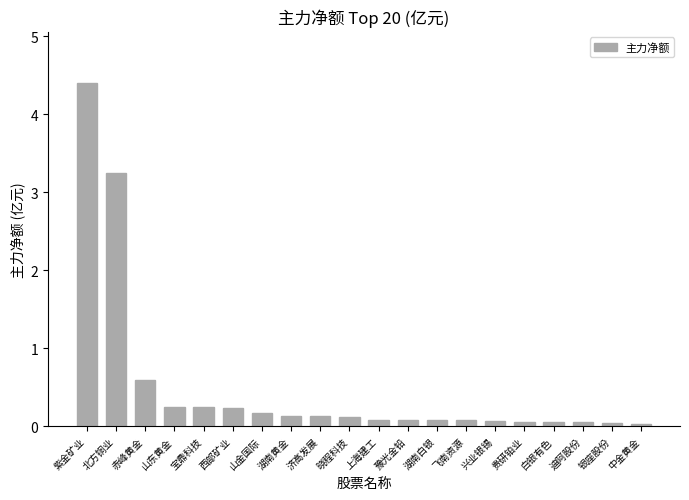

What position from the right is 晓程科技?

11